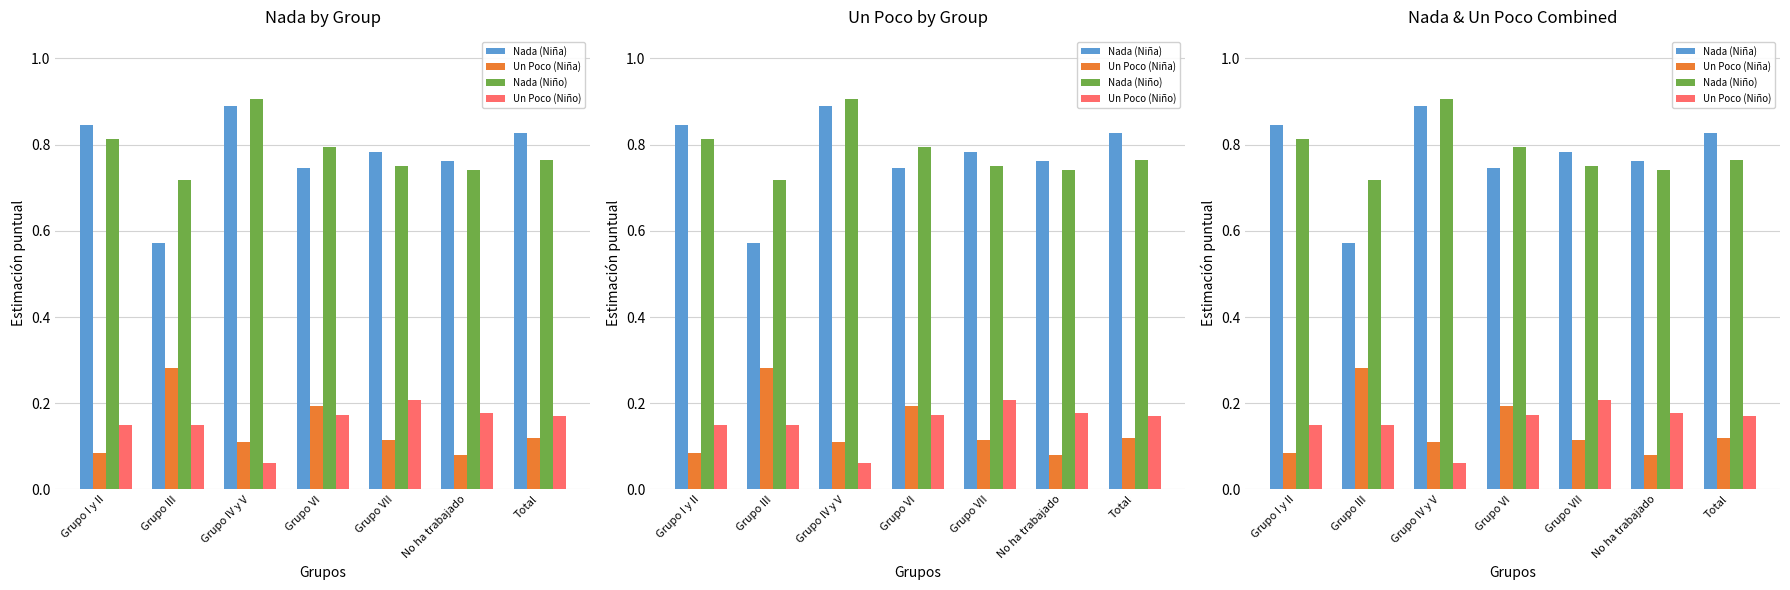

The value of Un Poco (Niño) at Grupo IV y V is 0.1. True or false?

False